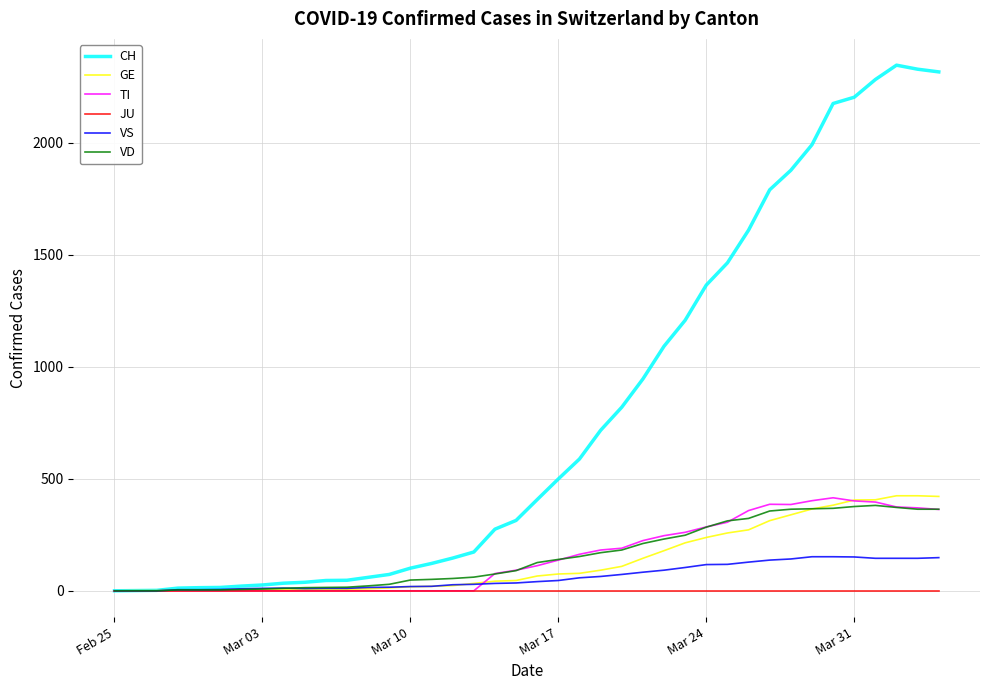

Which series has the largest total across all categories?

CH